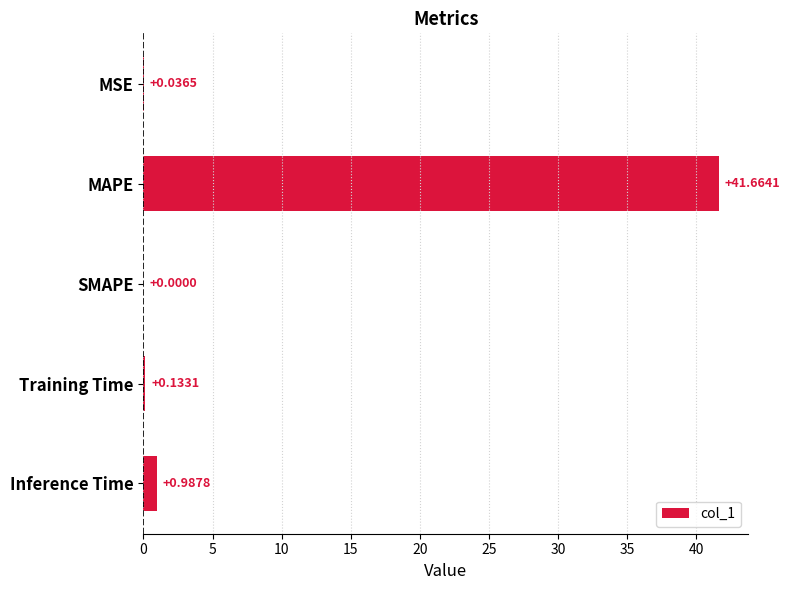

At which category does the chart reach its peak across all series?

MAPE